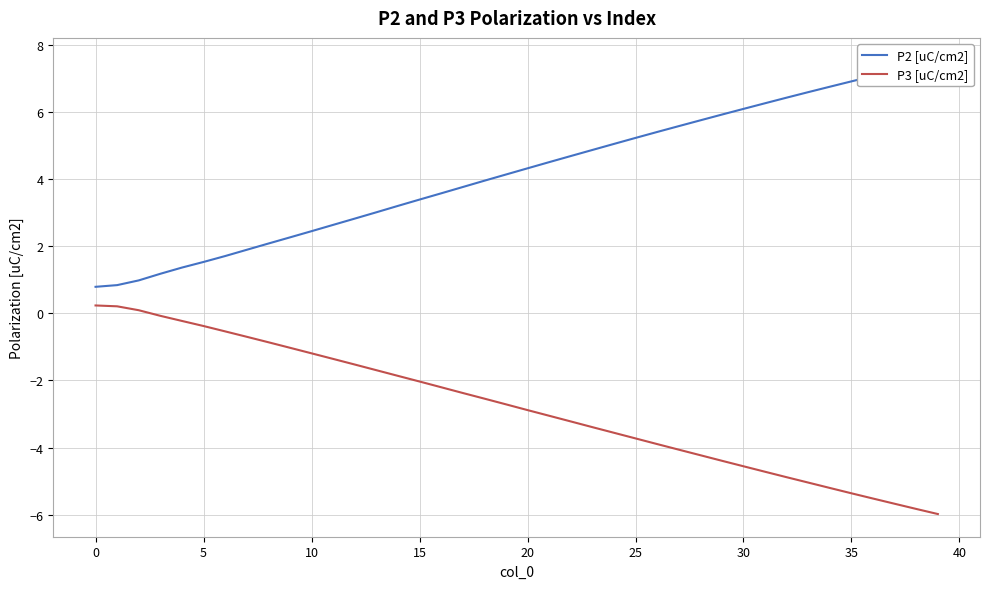

Which has a higher value, 22 or 29?

29